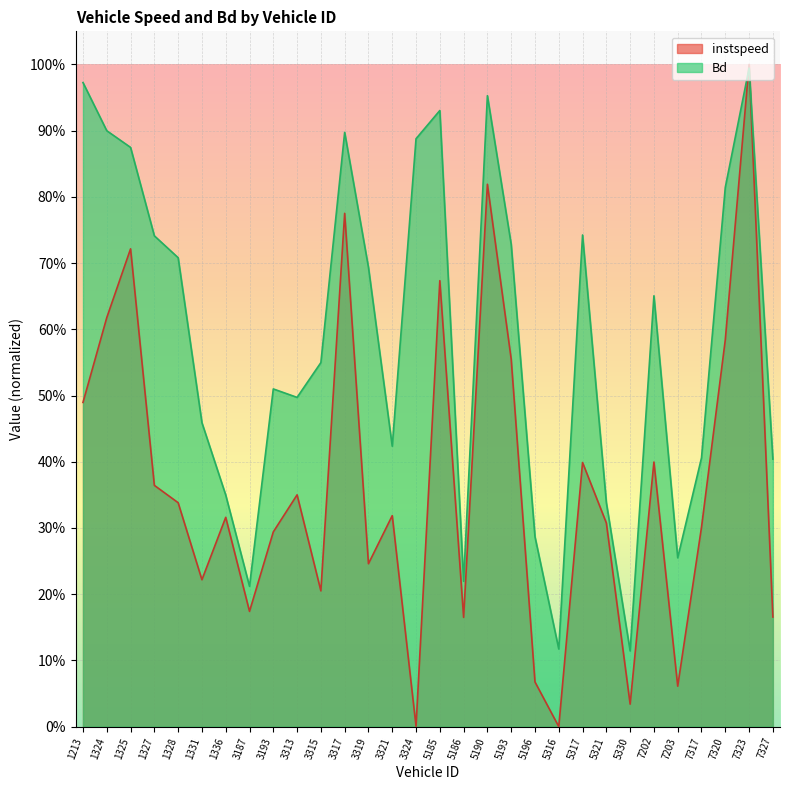

After their last crossing, which series has the higher values: instspeed or Bd?

Bd